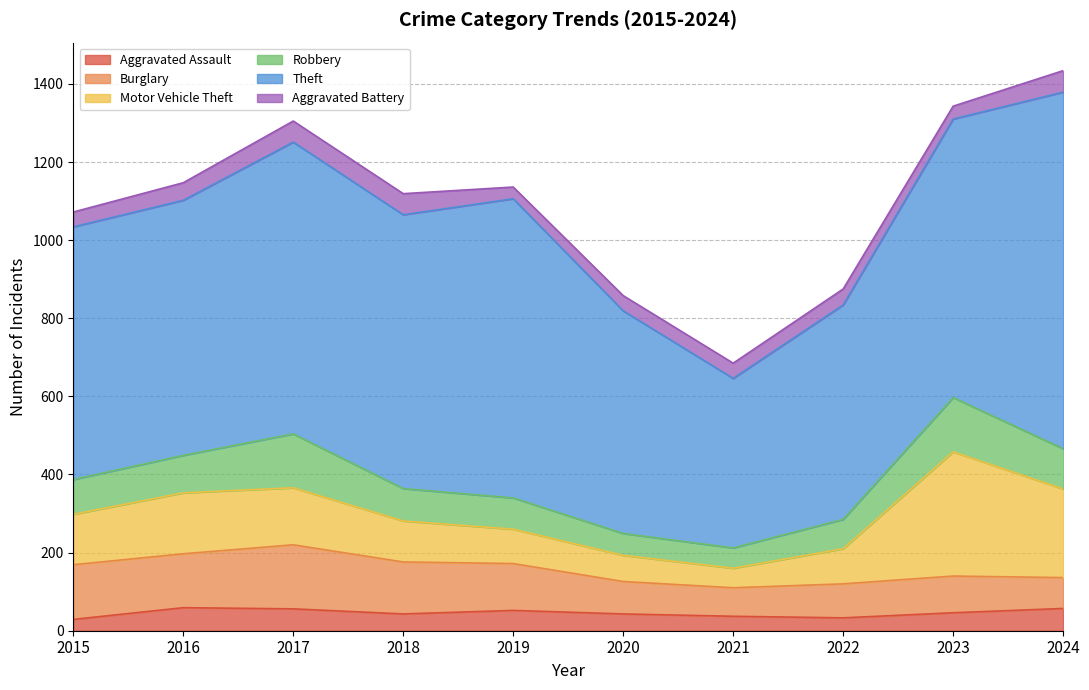

Which label corresponds to the smallest value in the chart?

2015